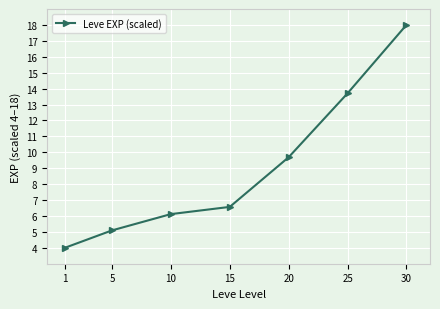

True or false: the data shows 18.0 at 30.

True